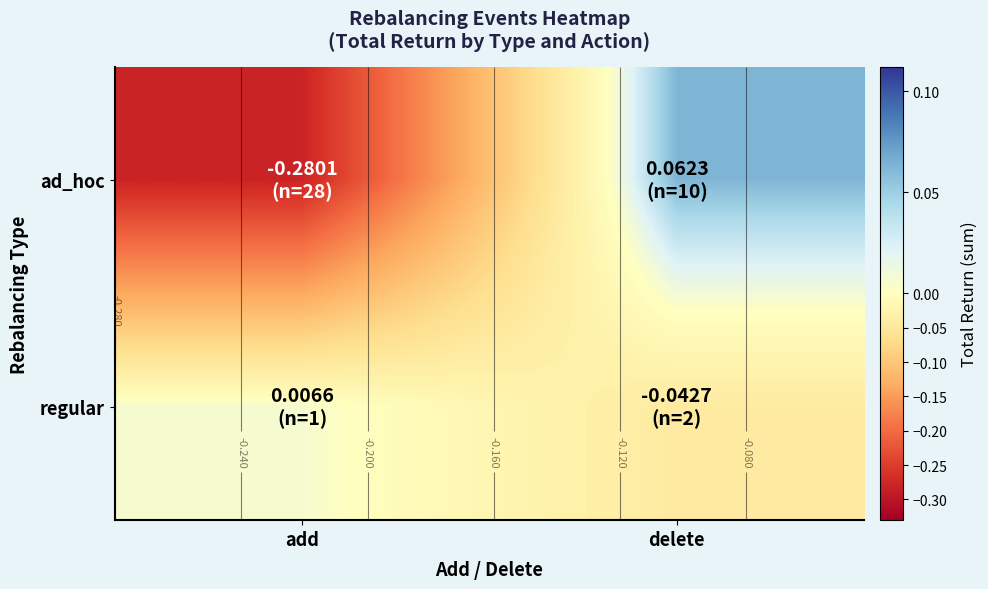

Rank the categories by regular value from highest to lowest.

add, delete